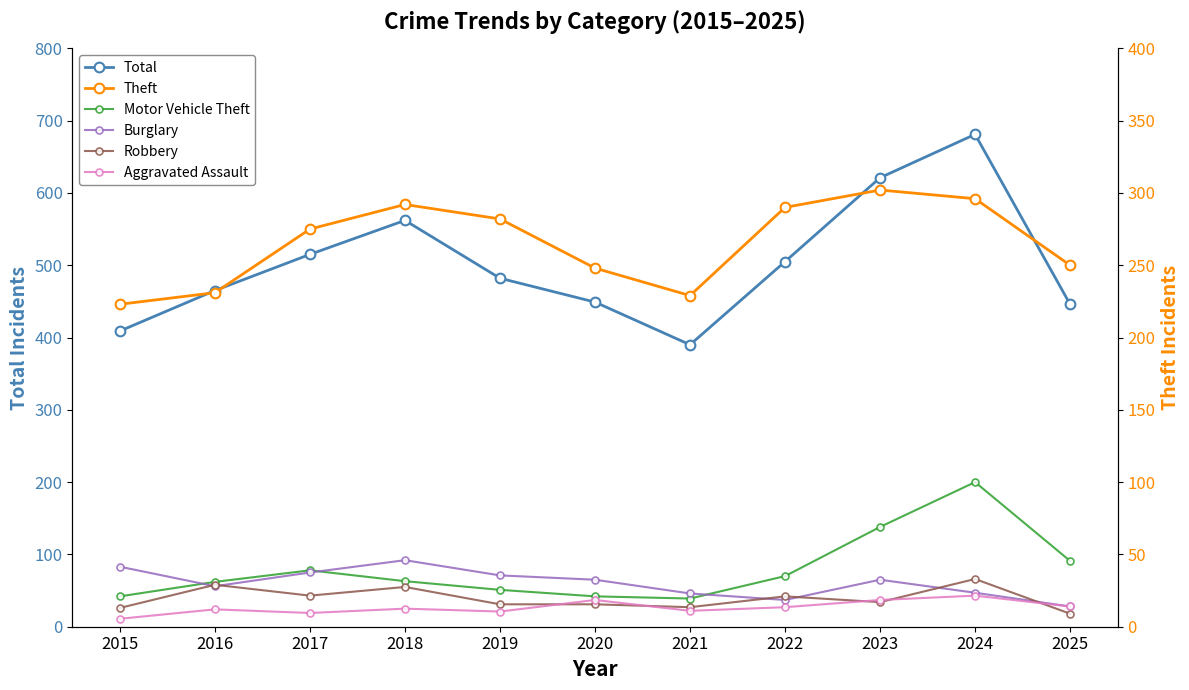

How many data points in Robbery are less than 34?

5